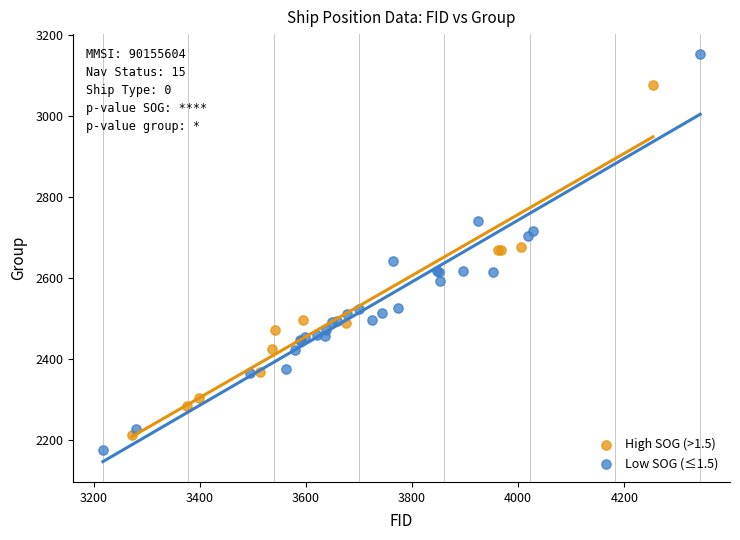

Which series contains the highest Y value?

Low SOG (≤1.5)